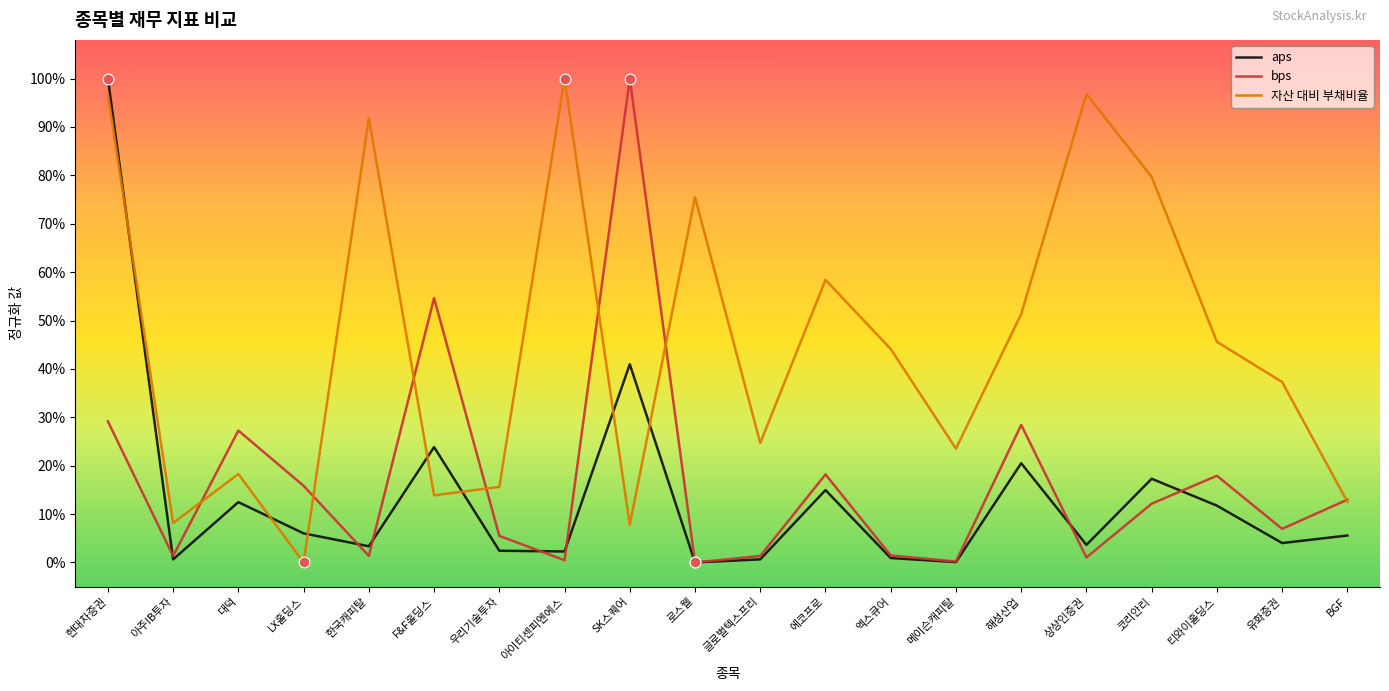

Which series has the largest total across all categories?

자산 대비 부채비율